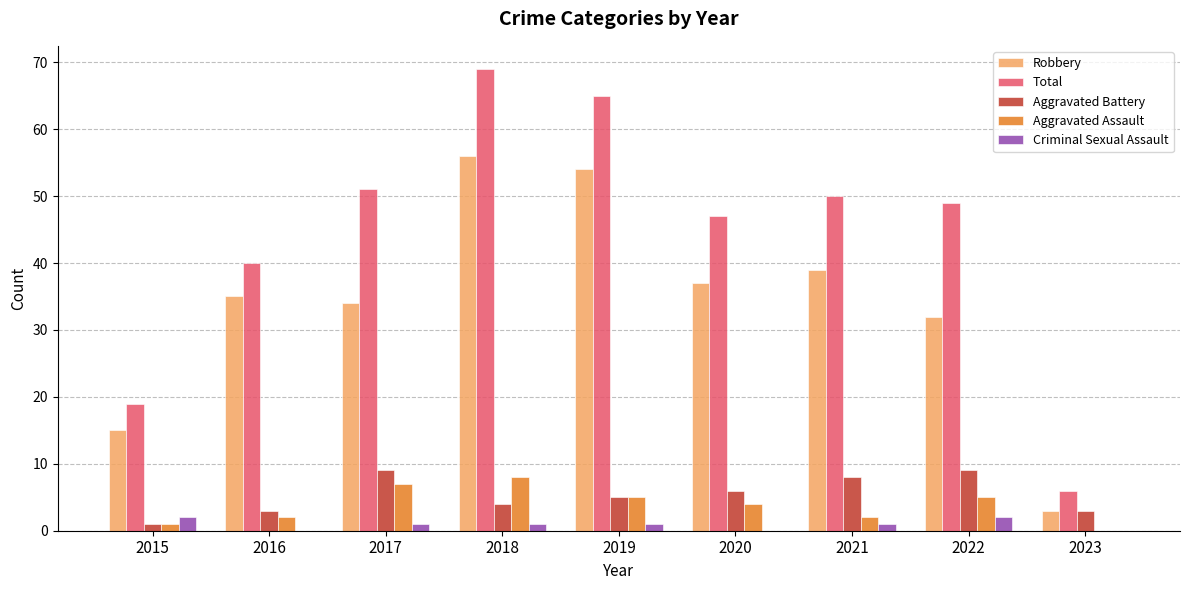

What is the sum of the Robbery values at 2015 and 2021?

54